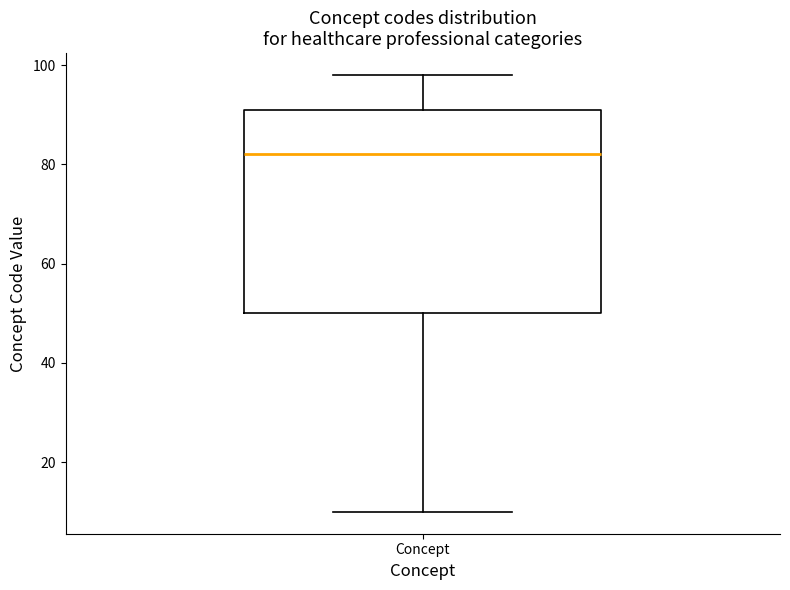

Where is the lower edge of the box for Concept on the y-axis? The values are not printed on the chart, so give them approximately, as read against the axis.

50